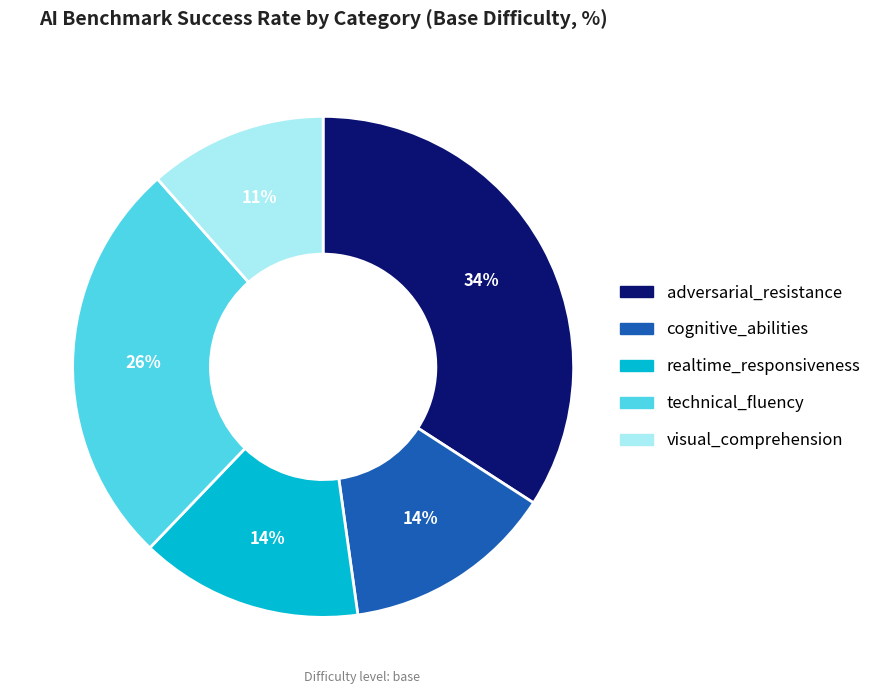

Does cognitive_abilities account for over 50% of the chart?

No